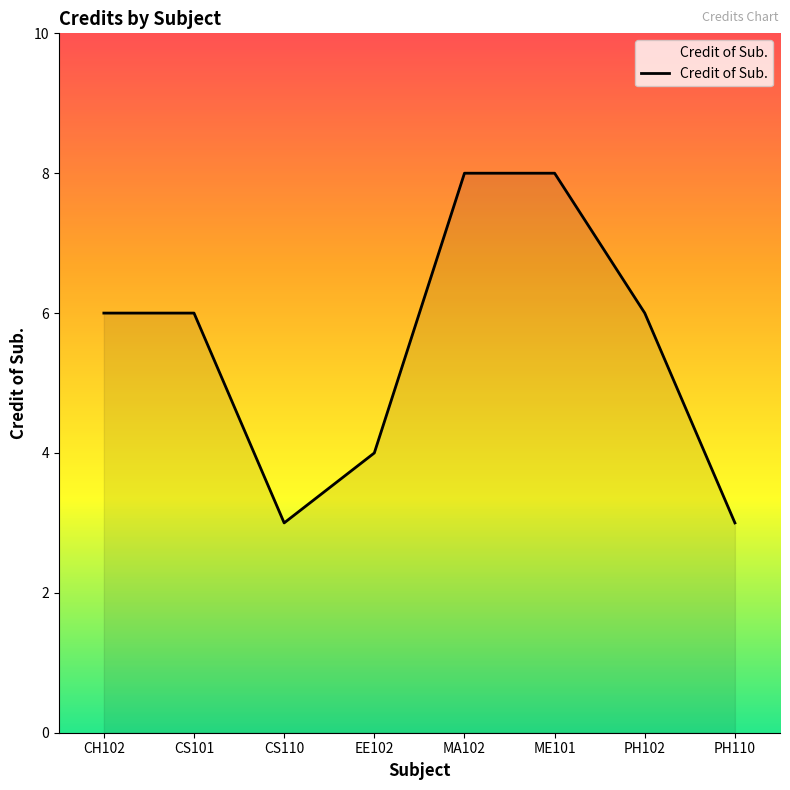

What value does the data have at EE102?

4